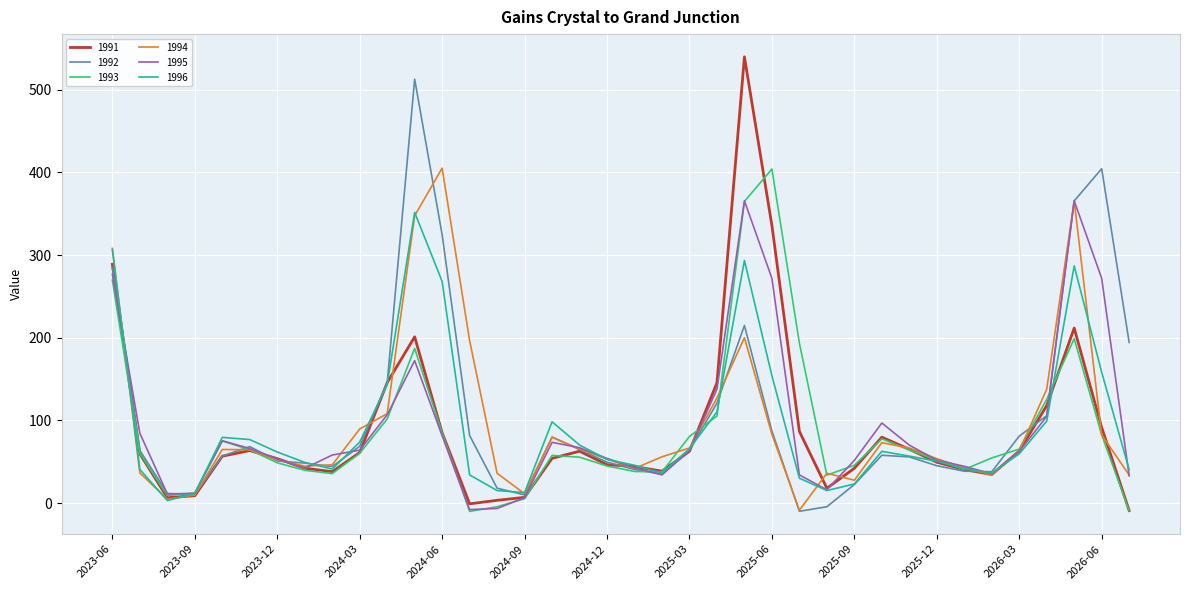

What is the maximum value for 1992?

512.7